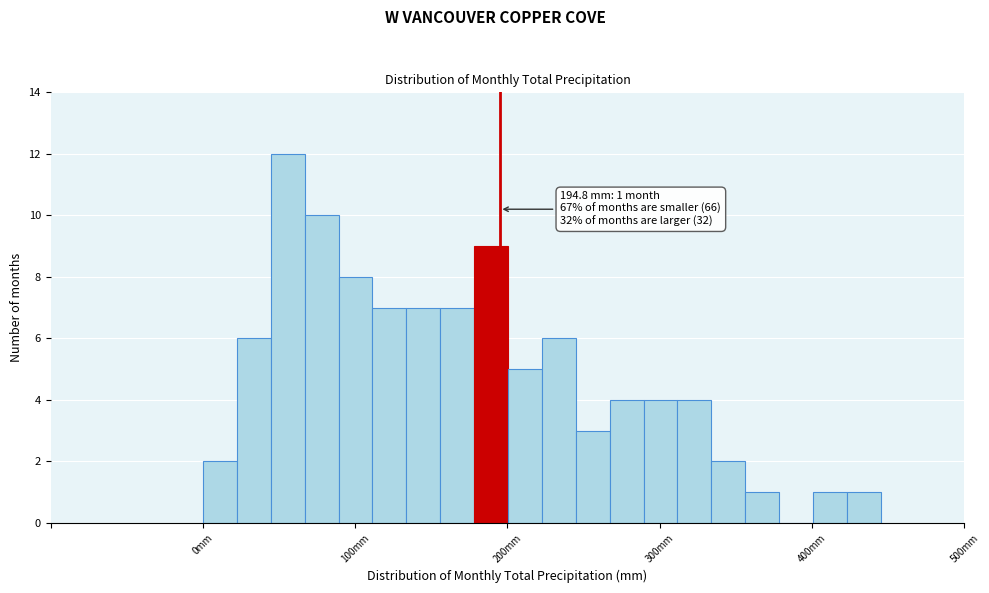

Read against the x-axis, roughly where is the centre of the tallest bar?

60